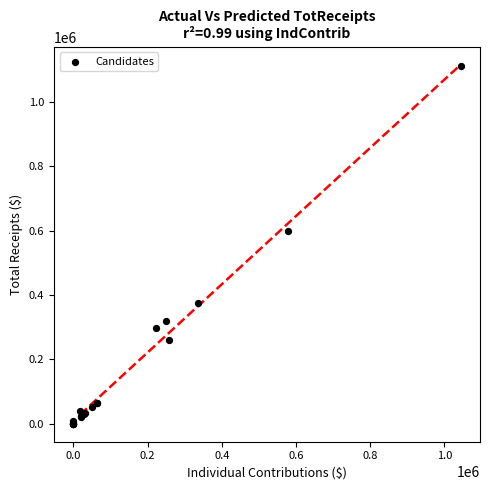

What Y value in the scatter plot is closest to 555691?

600087